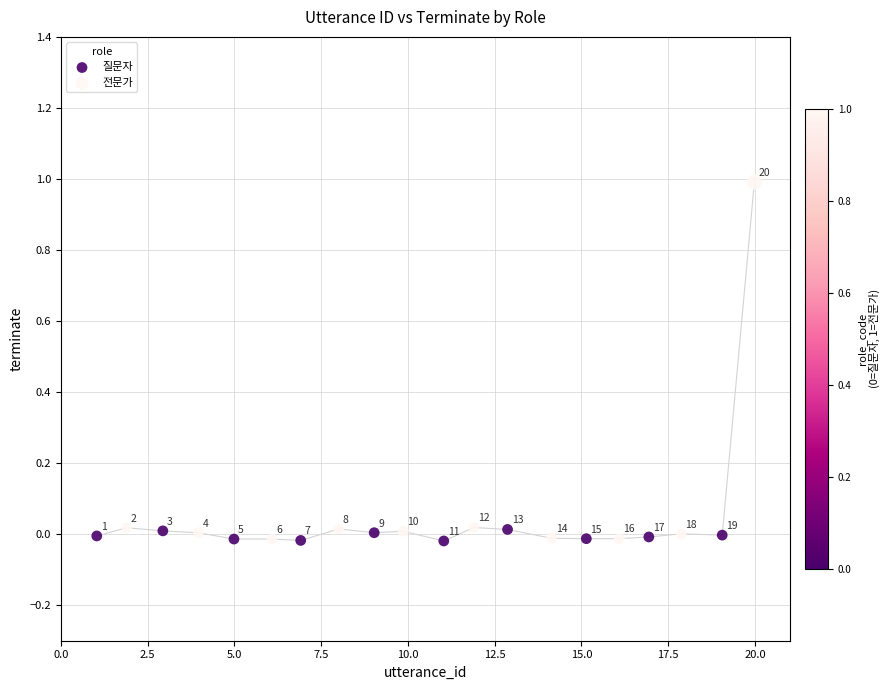

Which series contains the highest Y value?

전문가